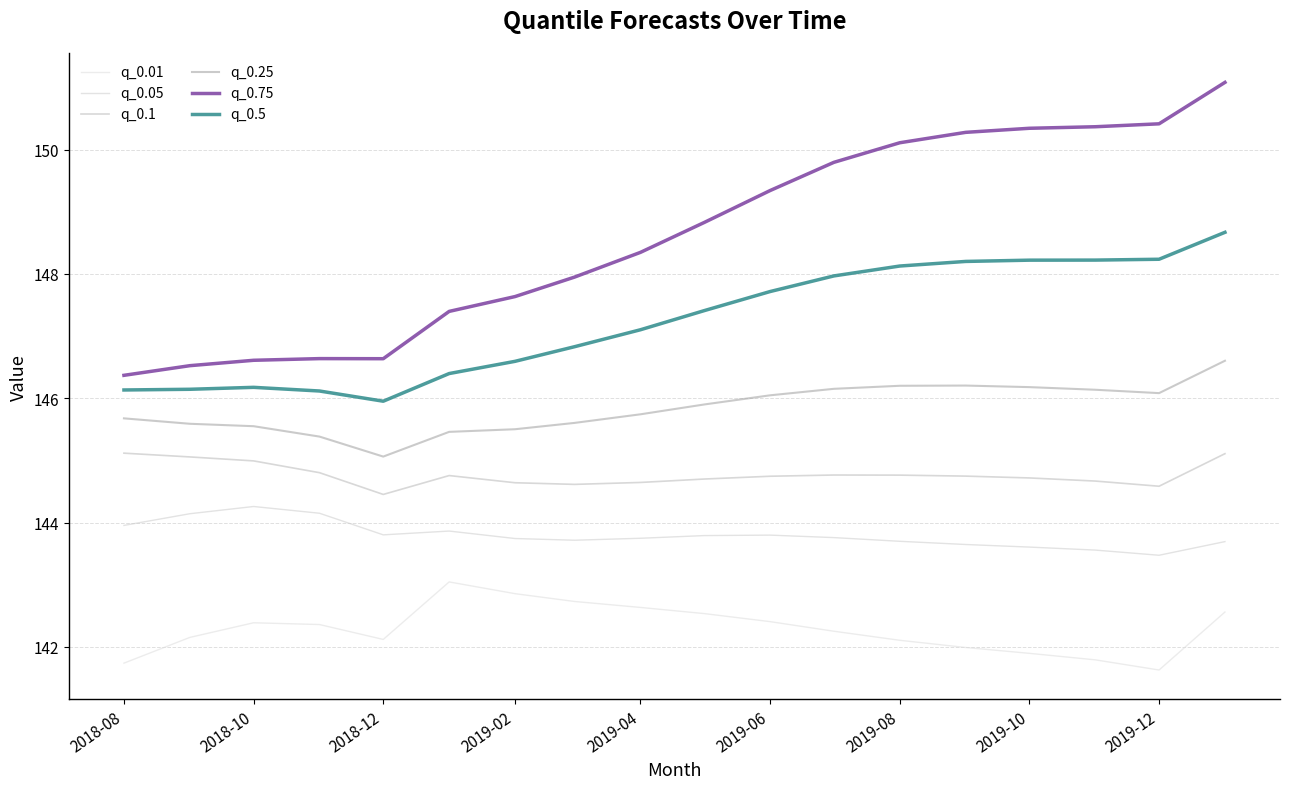

True or false: q_0.5 and q_0.1 cross at least once.

False